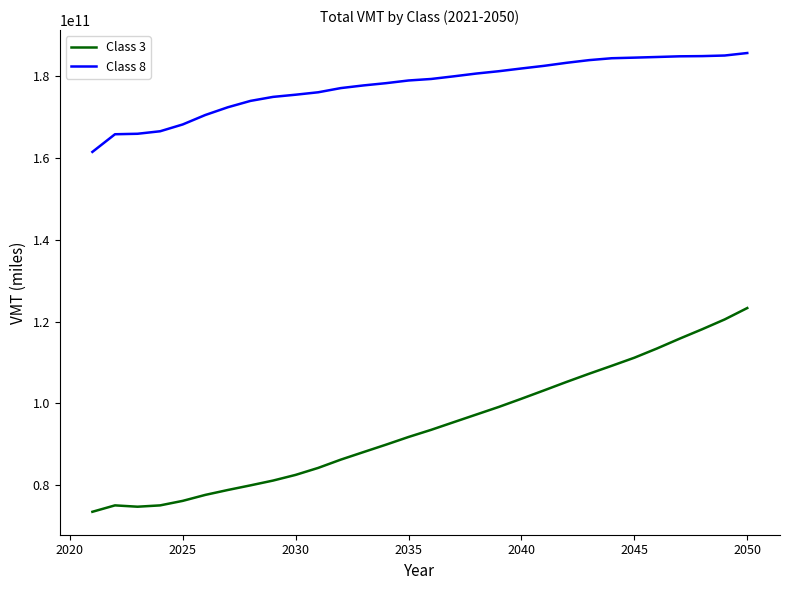

What is the maximum value shown in the chart?

185700776885